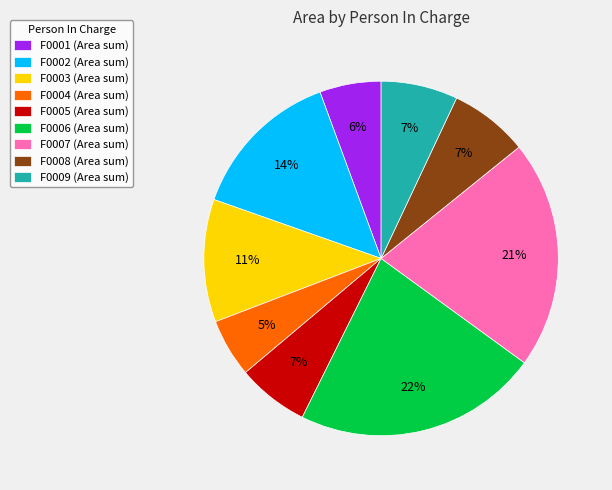

What is the largest slice in the pie chart?

F0006